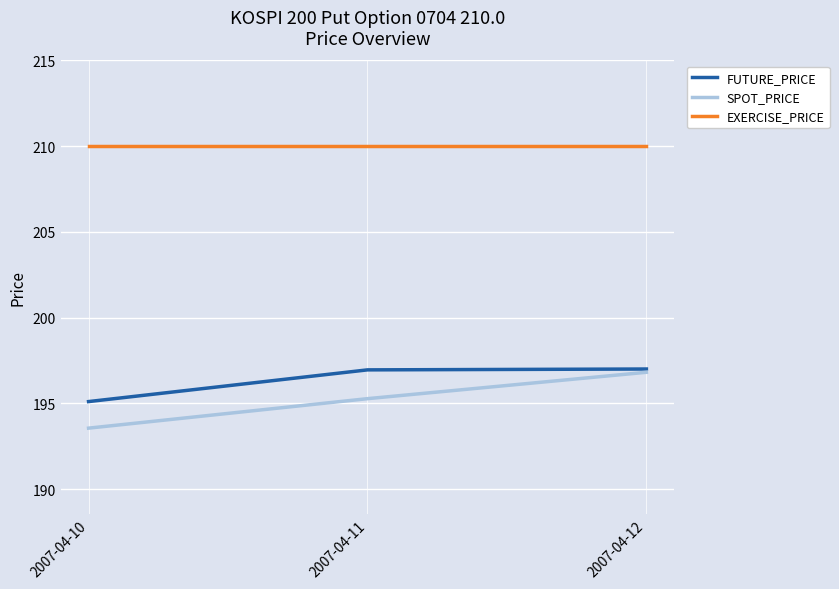

The value of SPOT_PRICE at 2007-04-10 is 193.6. True or false?

True